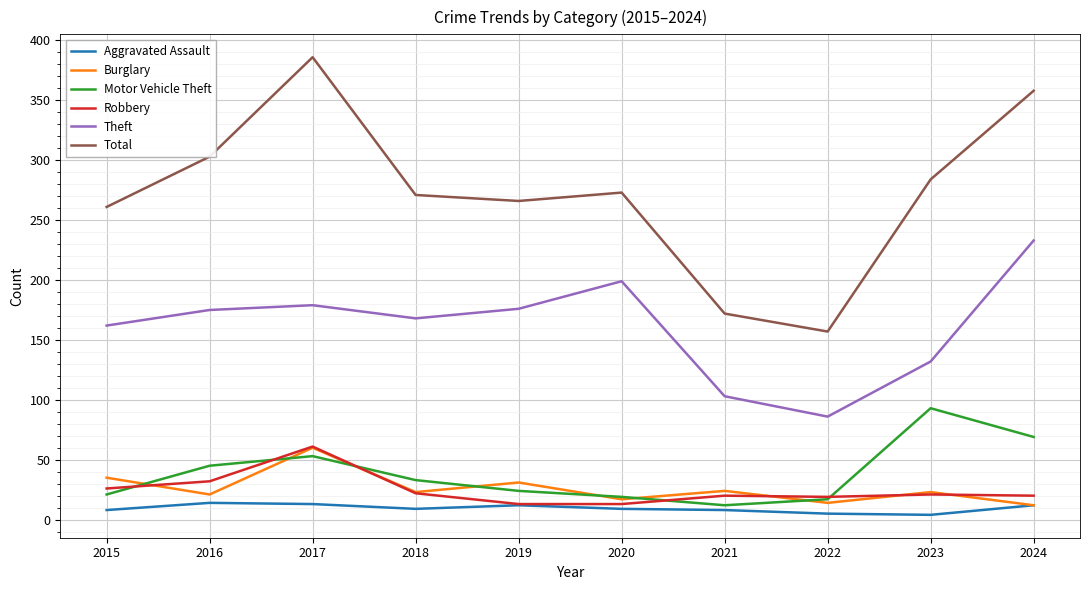

How many lines are shown in the chart?

6